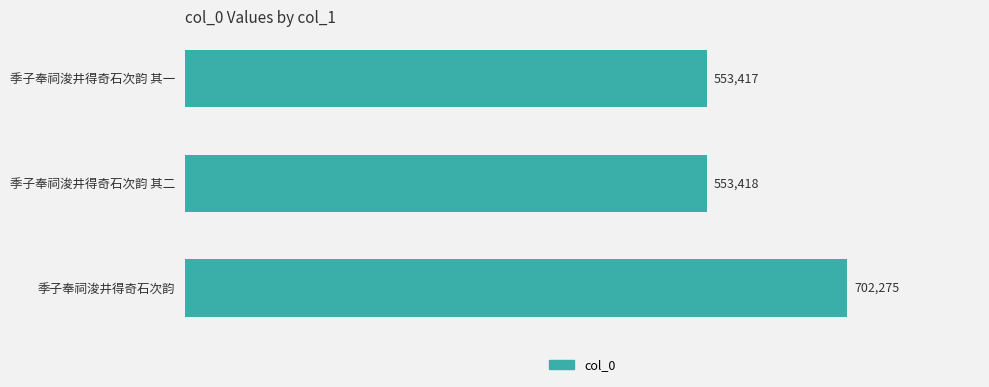

What is the approximate value at 季子奉祠浚井得奇石次韵 其一, to the nearest 50?

553400